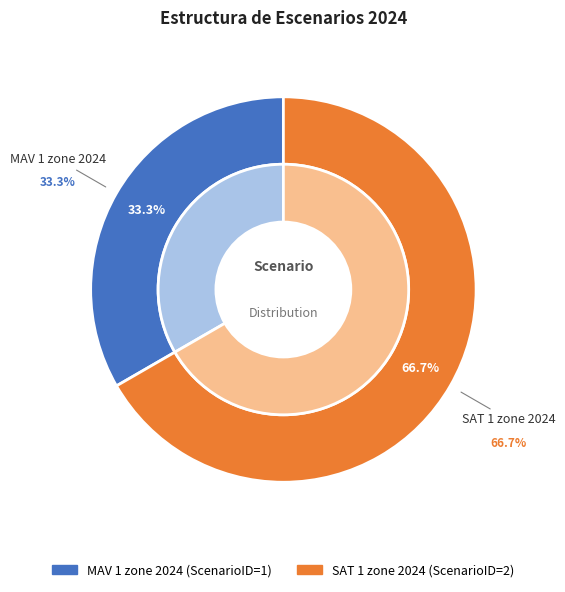

What is the change in value from MAV 1 zone 2024 to SAT 1 zone 2024?

+1